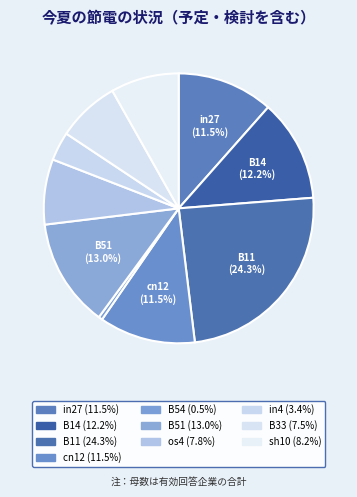

How many slices are in this pie chart?

10